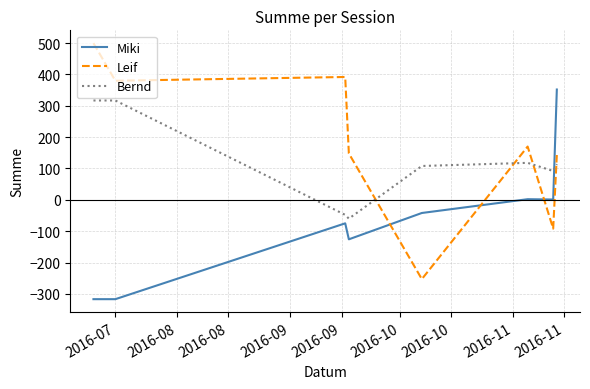

Which series has the largest range (max minus min)?

Leif